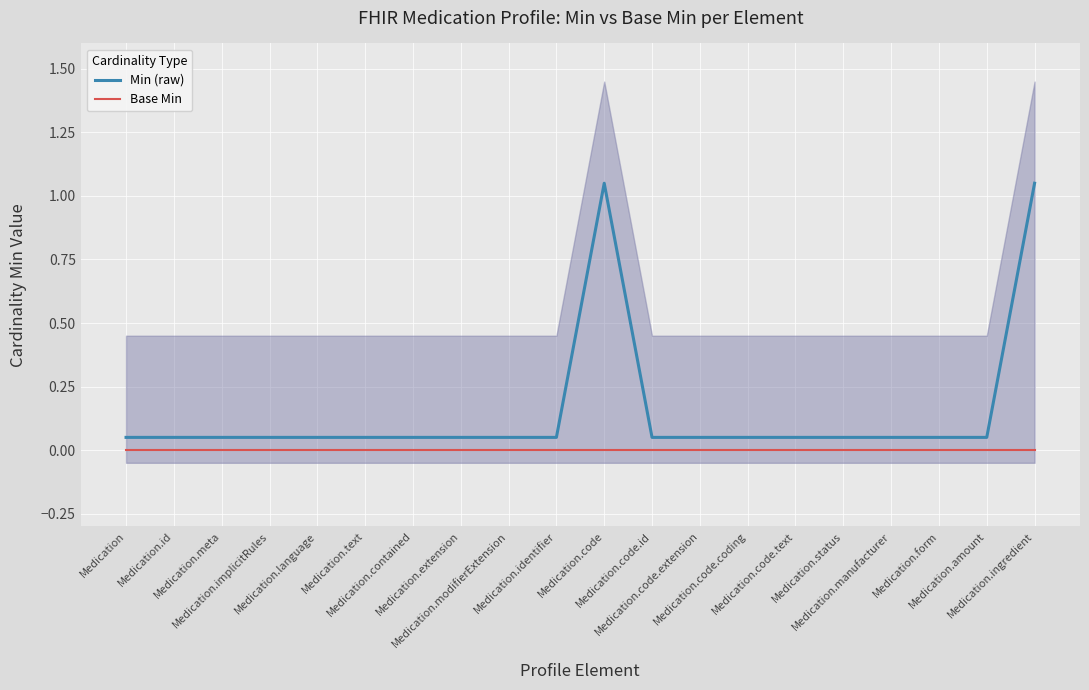

What is the value of the Min (raw) point at the 12th from the left?

0.1